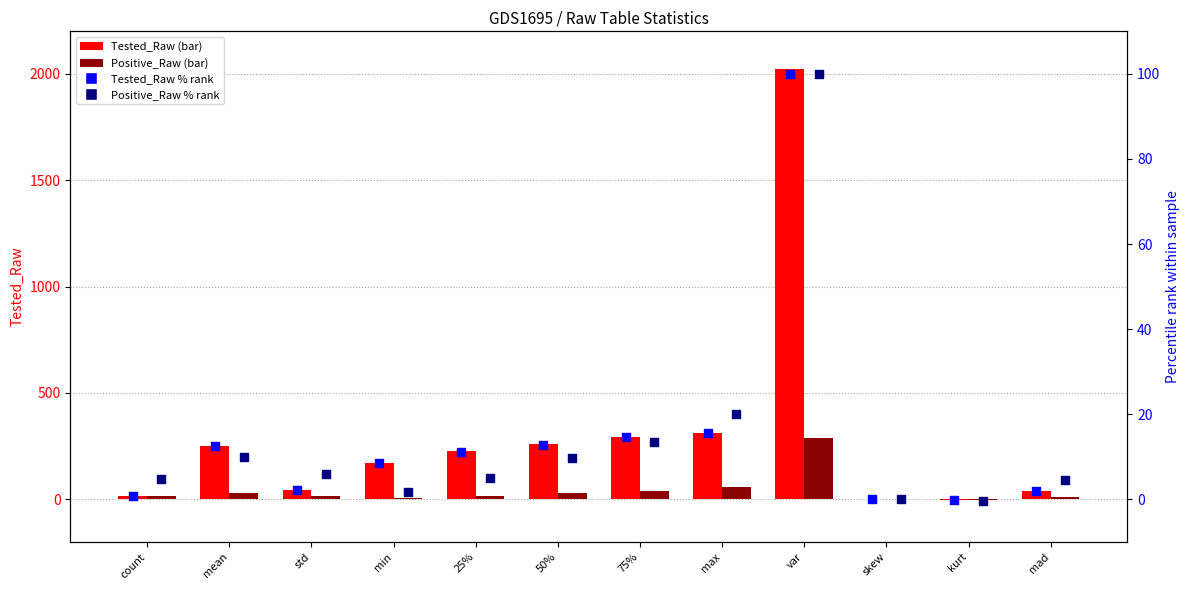

At how many categories does at least one series exceed 914?

1